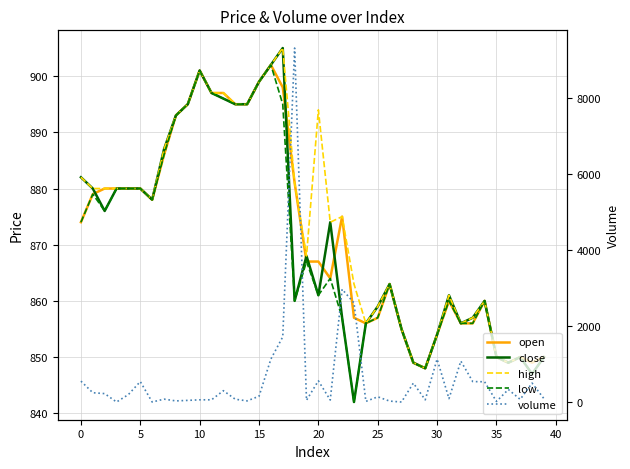

Which category has the lowest value in the high series?

29